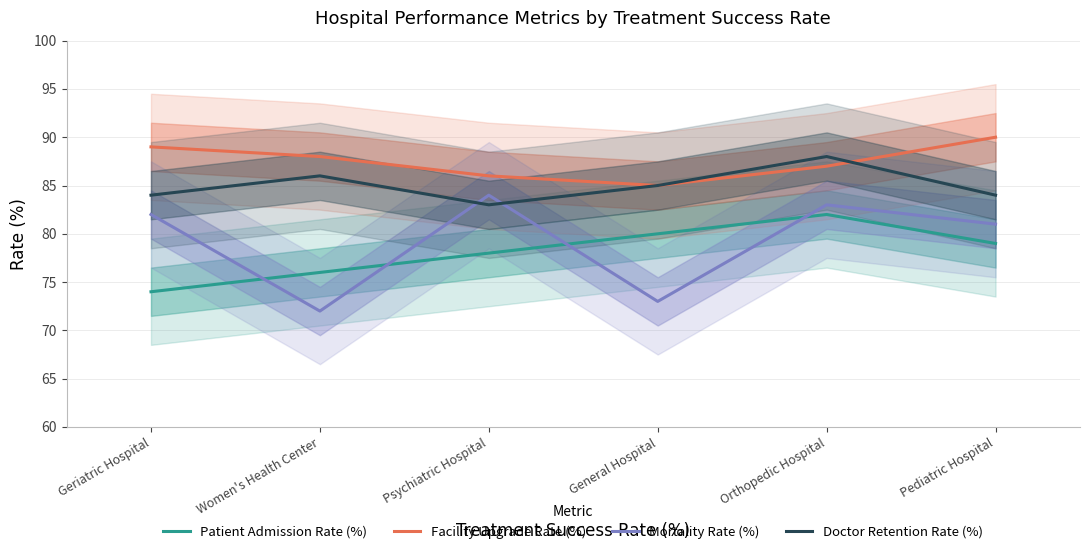

Reading left to right, extract all data points from this chart.

Patient Admission Rate (%): Geriatric Hospital=74	Women's Health Center=76	Psychiatric Hospital=78	General Hospital=80	Orthopedic Hospital=82	Pediatric Hospital=79
Facility Upgrade Rate (%): Geriatric Hospital=89	Women's Health Center=88	Psychiatric Hospital=86	General Hospital=85	Orthopedic Hospital=87	Pediatric Hospital=90
Mortality Rate (%): Geriatric Hospital=82	Women's Health Center=72	Psychiatric Hospital=84	General Hospital=73	Orthopedic Hospital=83	Pediatric Hospital=81
Doctor Retention Rate (%): Geriatric Hospital=84	Women's Health Center=86	Psychiatric Hospital=83	General Hospital=85	Orthopedic Hospital=88	Pediatric Hospital=84